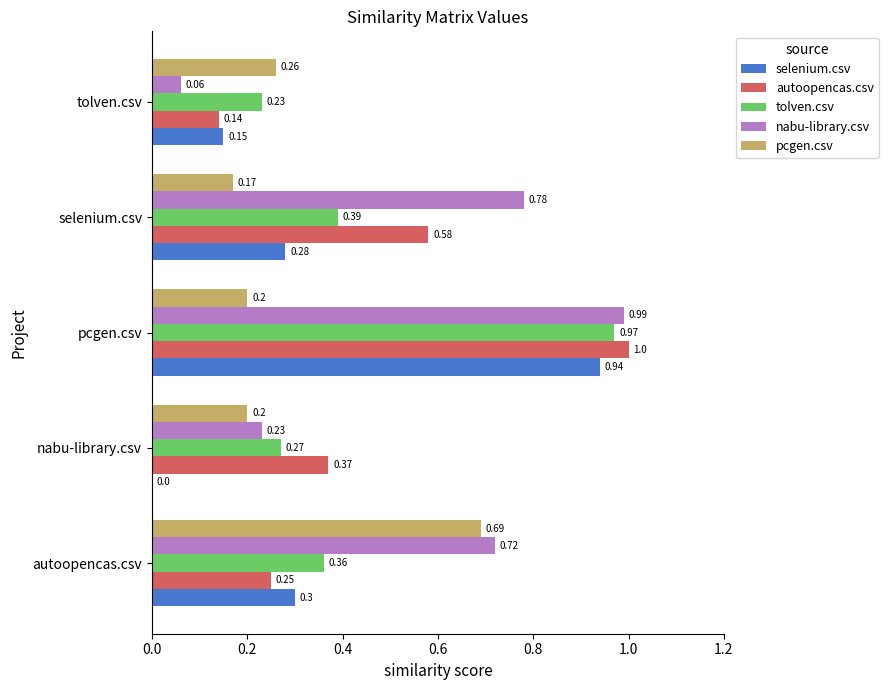

What is the sum of the tolven.csv values at tolven.csv and nabu-library.csv?

0.5